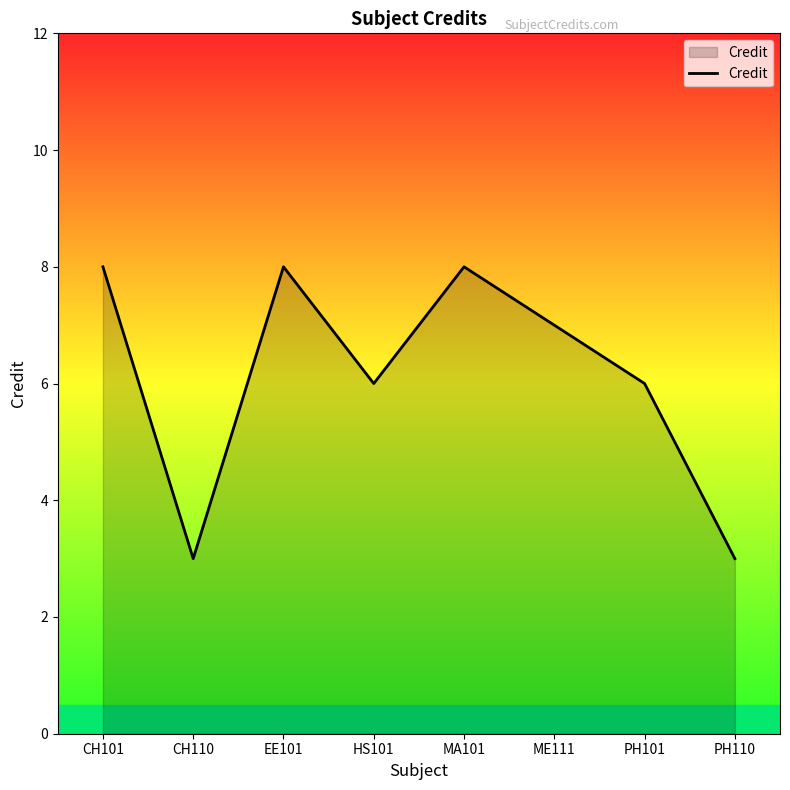

What is the difference between the values at MA101 and PH110?

5